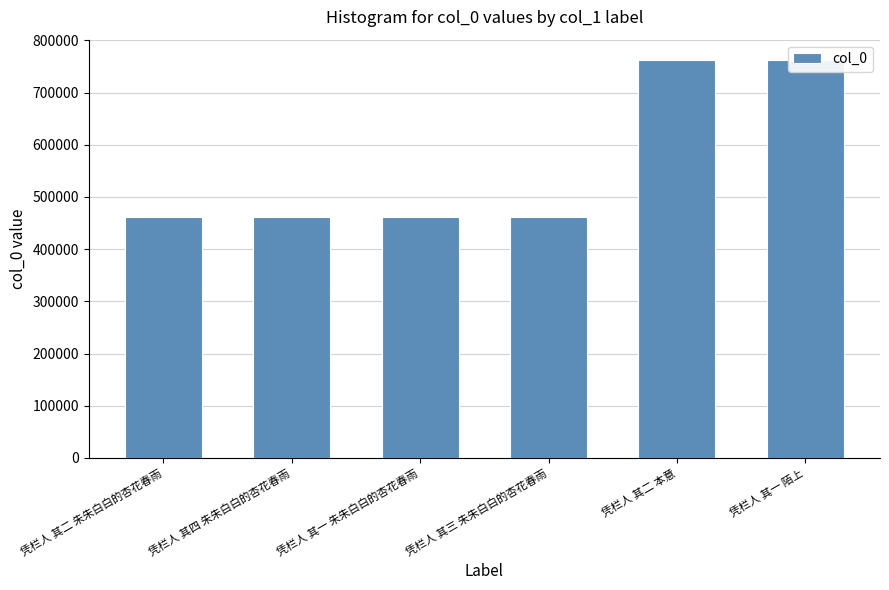

What is the value of the 6th bar from the left?

763083